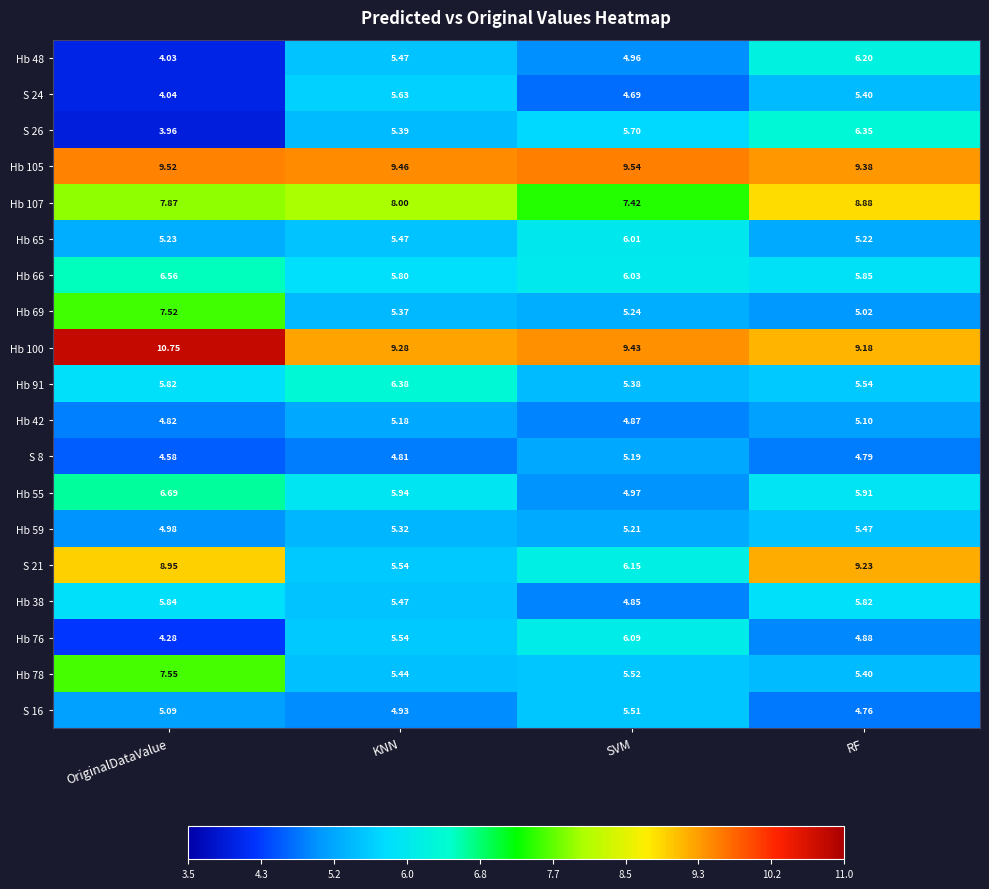

Rank the categories by Hb 38 value from lowest to highest.

SVM, KNN, RF, OriginalDataValue